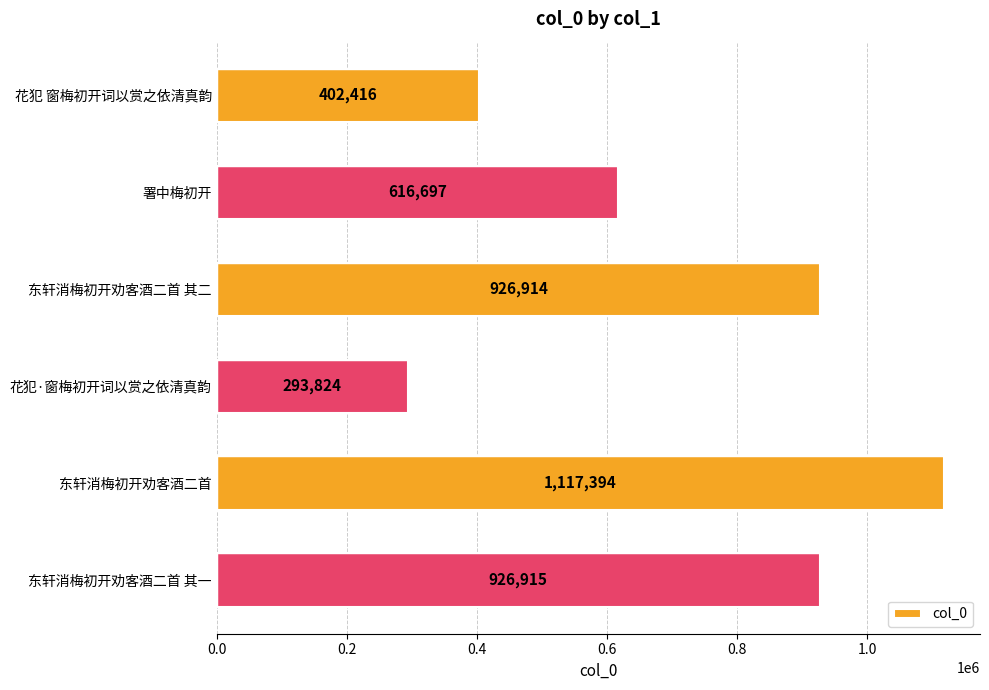

Reading top to bottom, extract all data points from this chart.

花犯 窗梅初开词以赏之依清真韵=402416	署中梅初开=616697	东轩消梅初开劝客酒二首 其二=926914	花犯·窗梅初开词以赏之依清真韵=293824	东轩消梅初开劝客酒二首=1117394	东轩消梅初开劝客酒二首 其一=926915